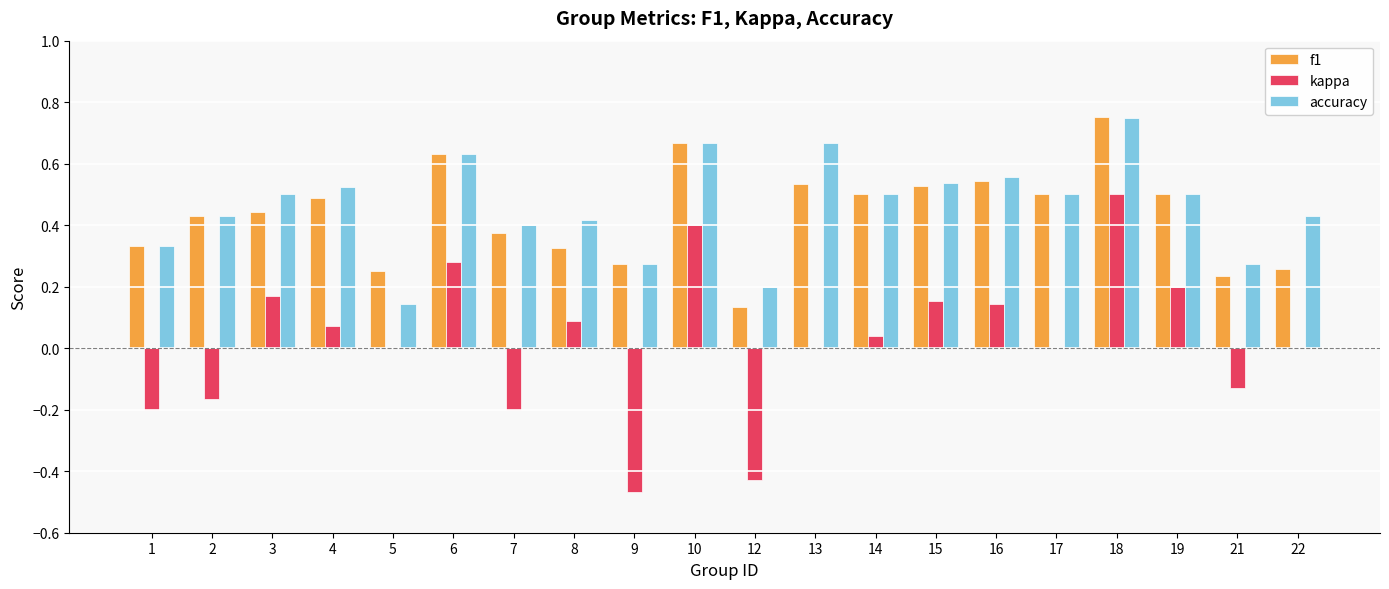

Which series changed the most between 14 and 19?

kappa